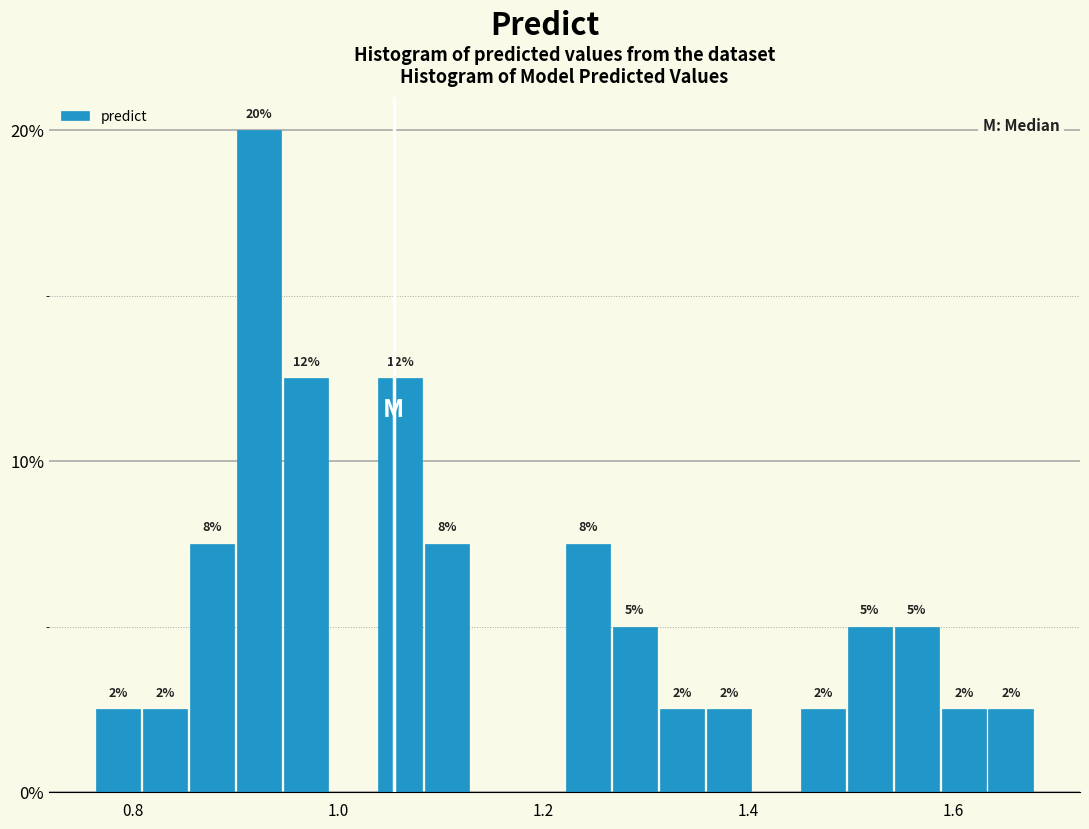

Around what value on the x-axis is the tallest bar? Give the approximate position of its centre, as read against the axis.

0.92